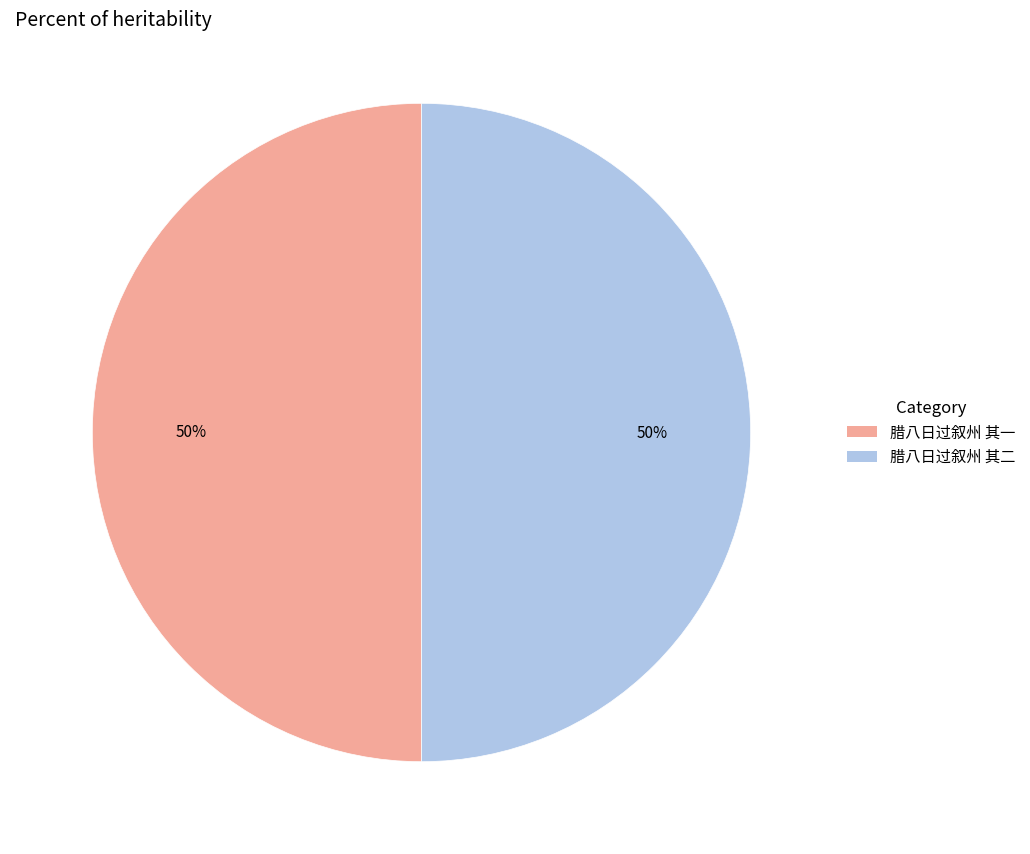

To the nearest percent, what is the average slice percentage?

50%